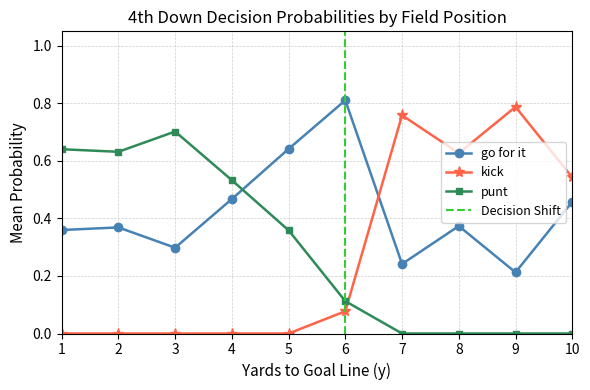

Between which two adjacent categories do kick and go for it first intersect?

6 and 7